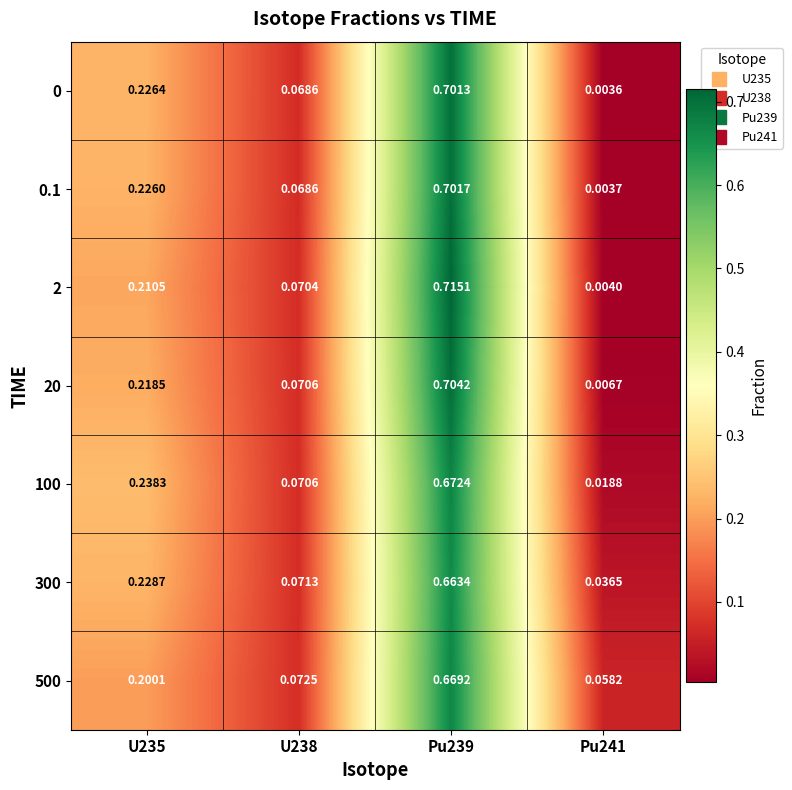

Is the value of 20 at U235 greater than the value of 100 at U238?

Yes